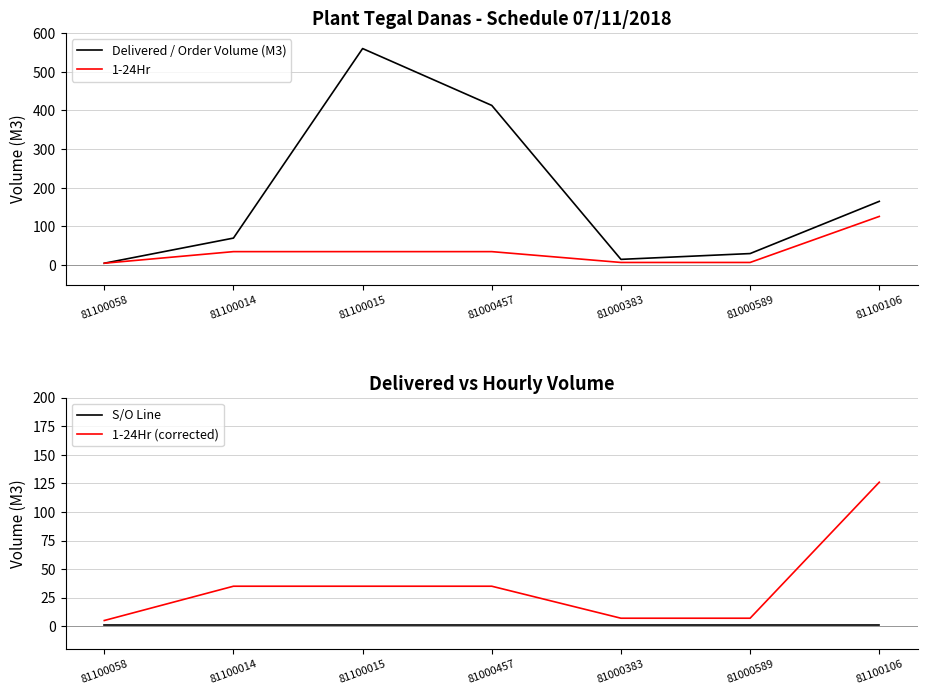

At which category does the chart reach its minimum across all series?

81100058